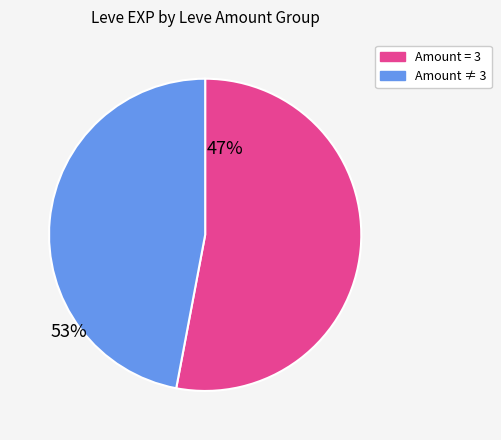

How many segments does this pie chart have?

2